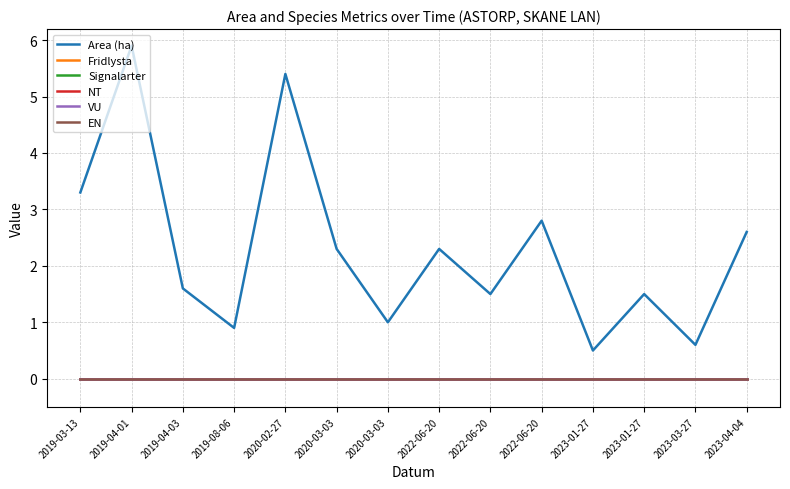

At how many categories does at least one series exceed 1?

10